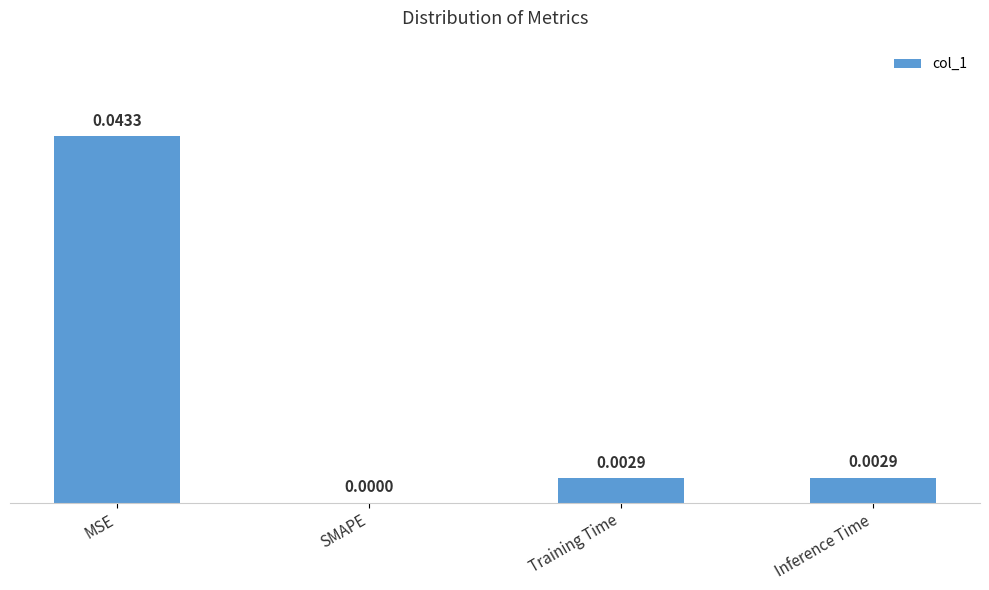

Which category has the highest value across all series?

MSE